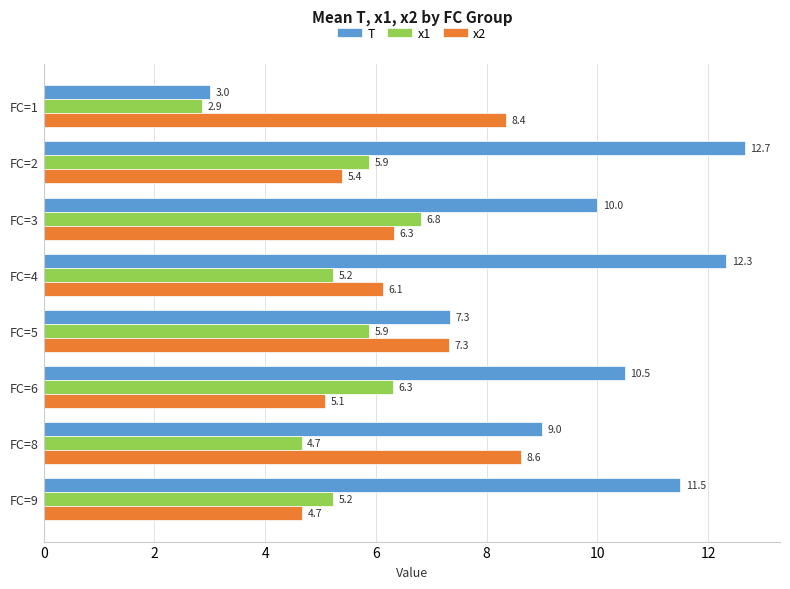

Rank the categories by x2 value from highest to lowest.

FC=8, FC=1, FC=5, FC=3, FC=4, FC=2, FC=6, FC=9